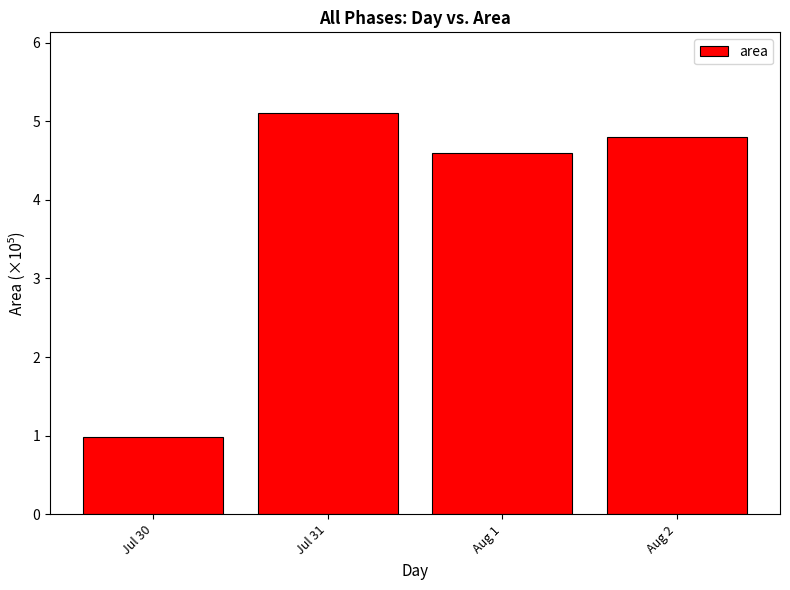

Rank the categories by value from highest to lowest.

Jul 31, Aug 2, Aug 1, Jul 30